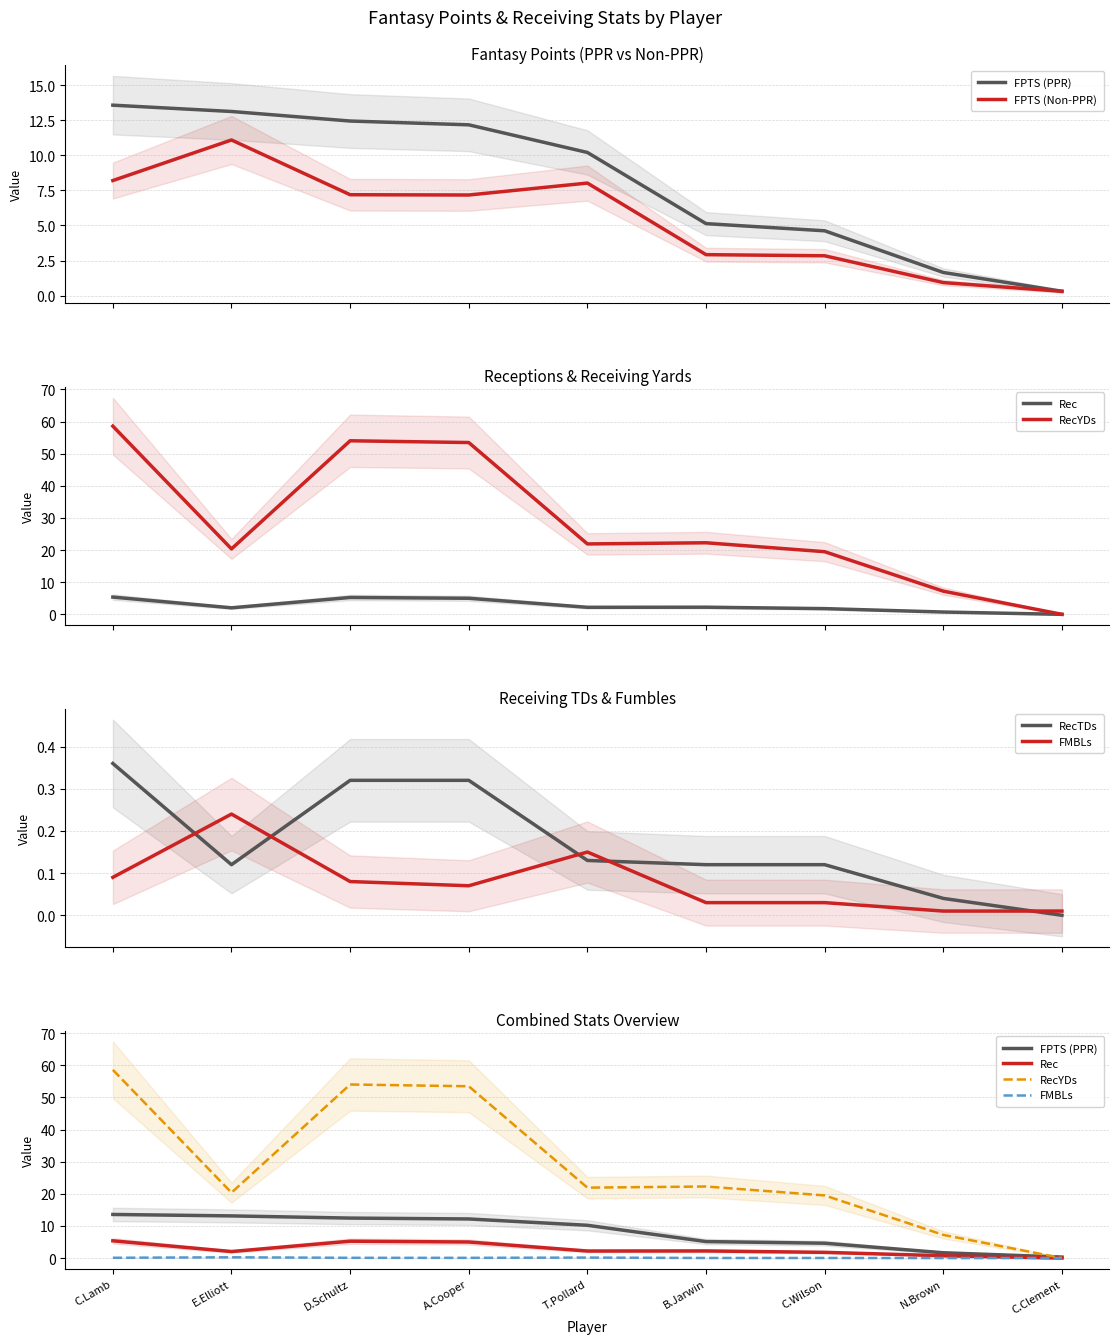

Reading left to right, list all the values displayed in this chart.

FPTS (PPR): C.Lamb=13.6	E.Elliott=13.1	D.Schultz=12.4	A.Cooper=12.2	T.Pollard=10.2	B.Jarwin=5.1	C.Wilson=4.6	N.Brown=1.6	C.Clement=0.3
FPTS (Non-PPR): C.Lamb=8.2	E.Elliott=11.1	D.Schultz=7.2	A.Cooper=7.2	T.Pollard=8.0	B.Jarwin=2.9	C.Wilson=2.8	N.Brown=0.9	C.Clement=0.3
Rec: C.Lamb=5.4	E.Elliott=2.0	D.Schultz=5.2	A.Cooper=5.0	T.Pollard=2.2	B.Jarwin=2.2	C.Wilson=1.8	N.Brown=0.7	C.Clement=0.0
RecYDs: C.Lamb=58.6	E.Elliott=20.4	D.Schultz=54.0	A.Cooper=53.5	T.Pollard=21.9	B.Jarwin=22.3	C.Wilson=19.5	N.Brown=7.2	C.Clement=0.0
RecTDs: C.Lamb=0.4	E.Elliott=0.1	D.Schultz=0.3	A.Cooper=0.3	T.Pollard=0.1	B.Jarwin=0.1	C.Wilson=0.1	N.Brown=0.0	C.Clement=0.0
FMBLs: C.Lamb=0.1	E.Elliott=0.2	D.Schultz=0.1	A.Cooper=0.1	T.Pollard=0.1	B.Jarwin=0.0	C.Wilson=0.0	N.Brown=0.0	C.Clement=0.0